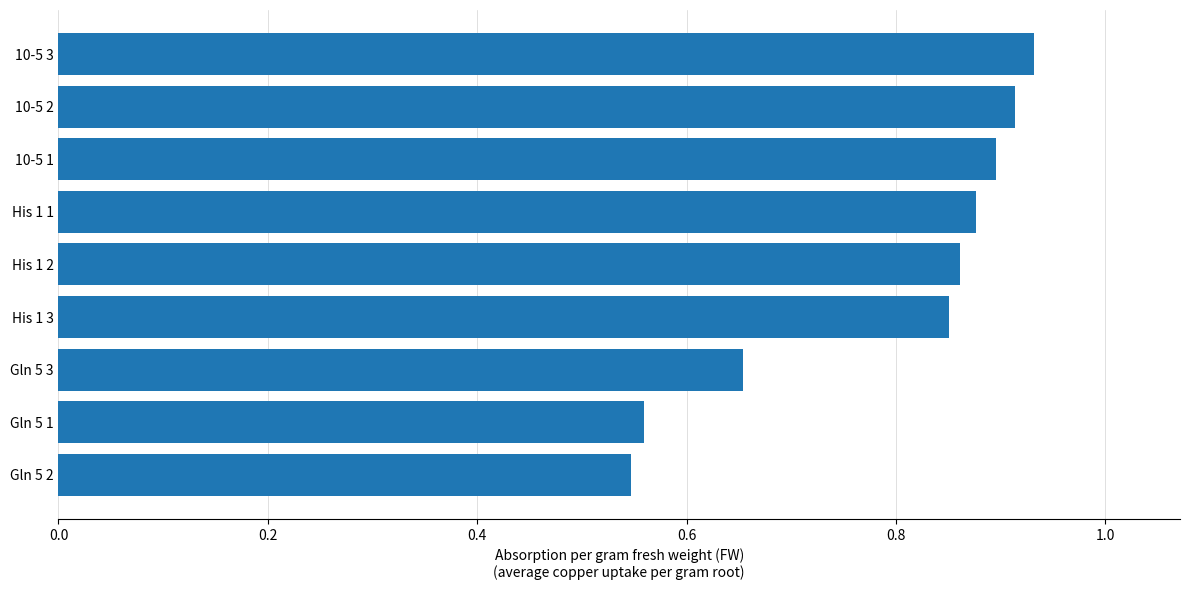

The value at Gln 5 2 is 0.1. True or false?

False